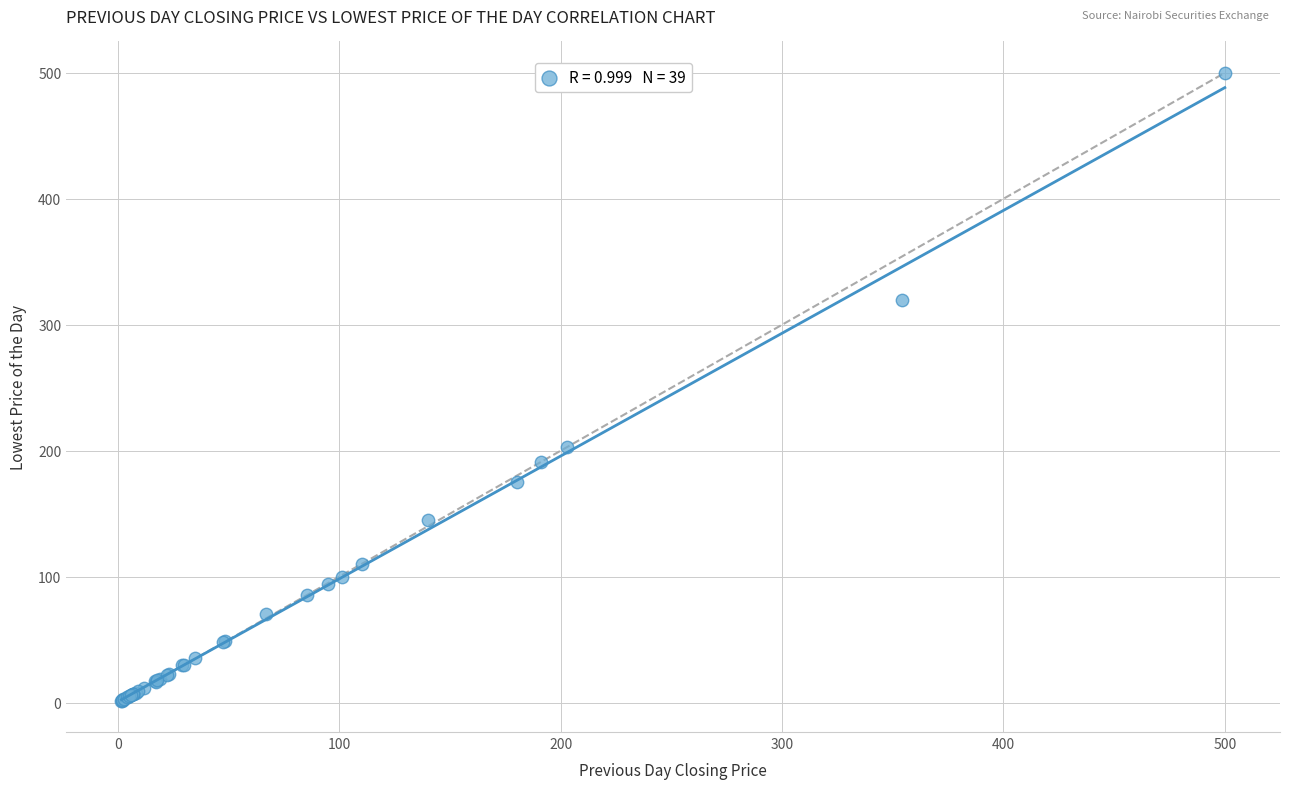

What Y value in the scatter plot is closest to 250?

203.0